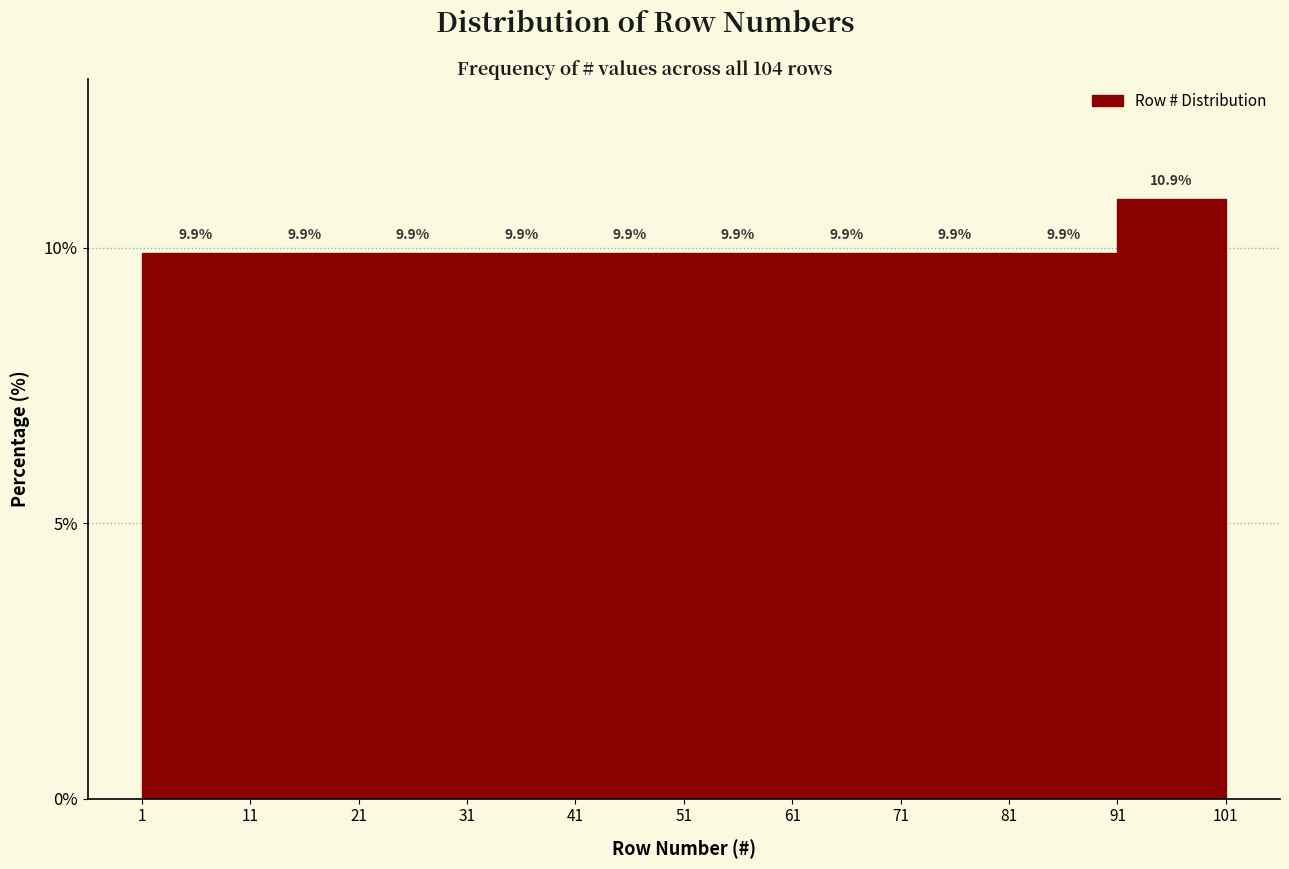

How tall is the bar that spans 41 to 51 on the x-axis?

9.9